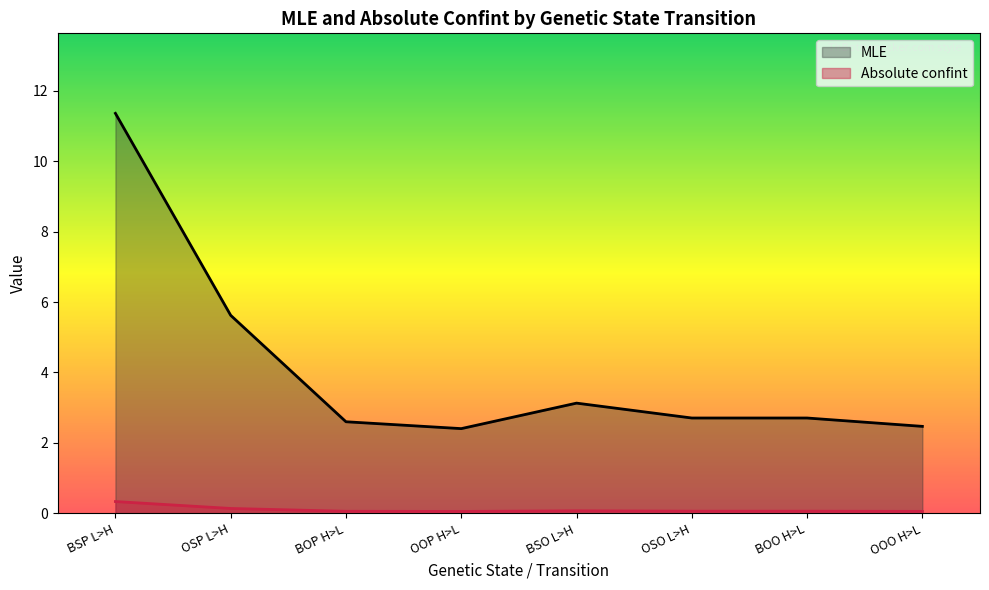

What position from the right is BOO H>L?

2